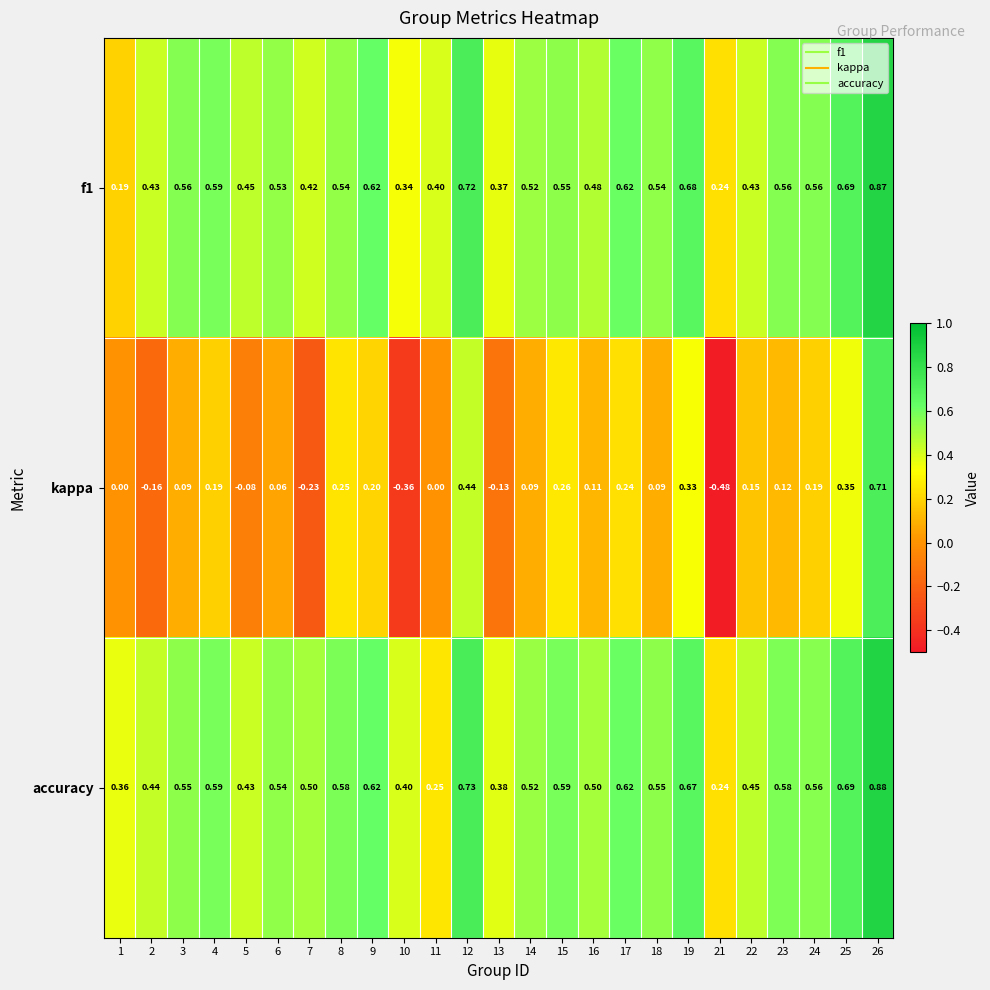

Is the value of kappa at 12 greater than the value of f1 at 5?

No